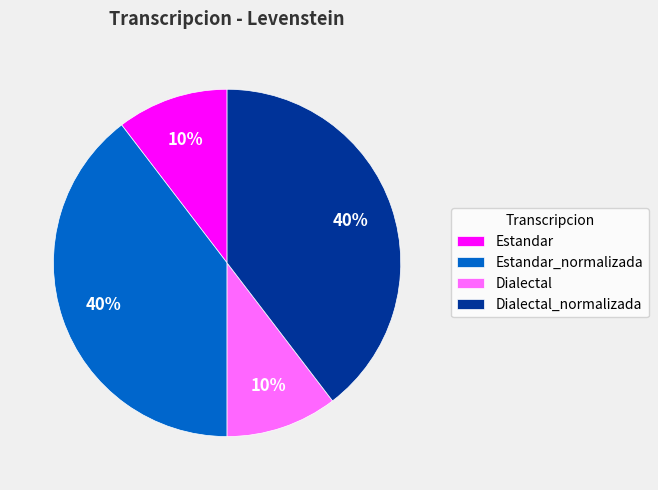

What is the ratio of the value at Estandar_normalizada to the value at Dialectal_normalizada?

1.0